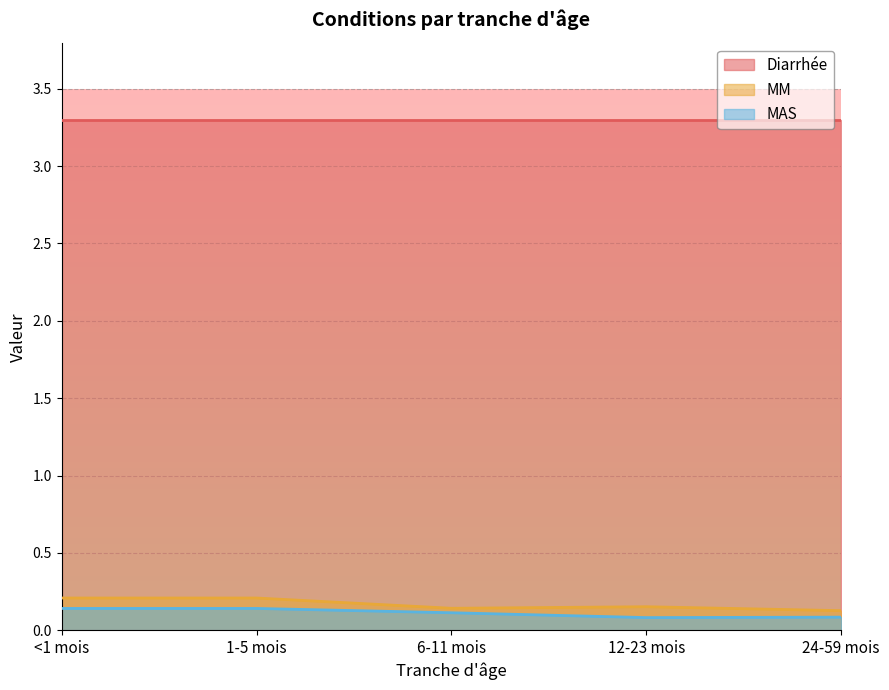

Which series has the largest total across all categories?

Diarrhée